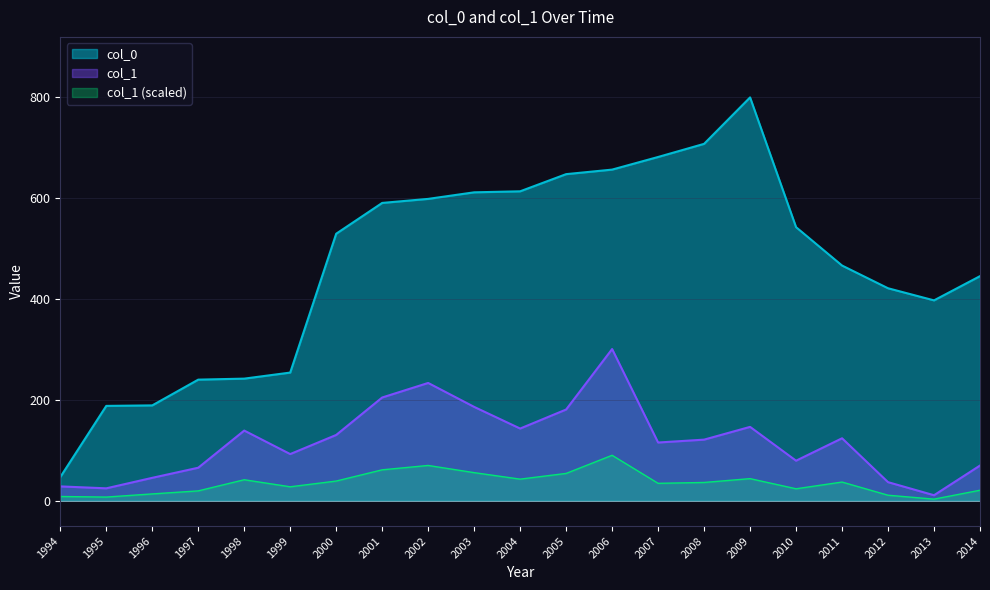

Does the chart display data point markers on the line(s)?

No